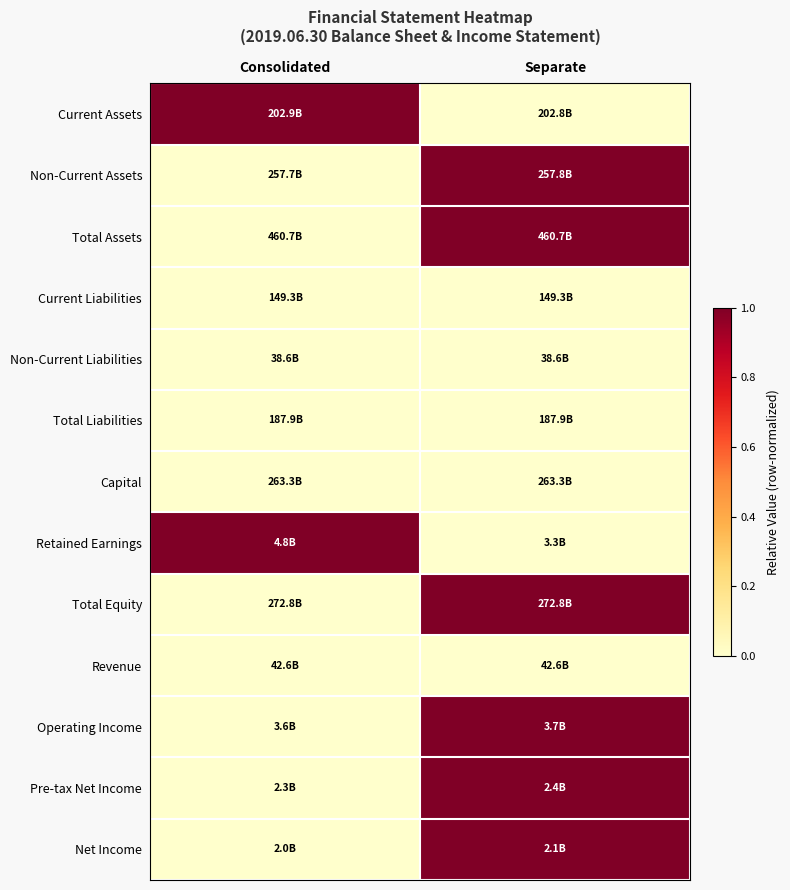

What is the total value across all series at Separate?

6